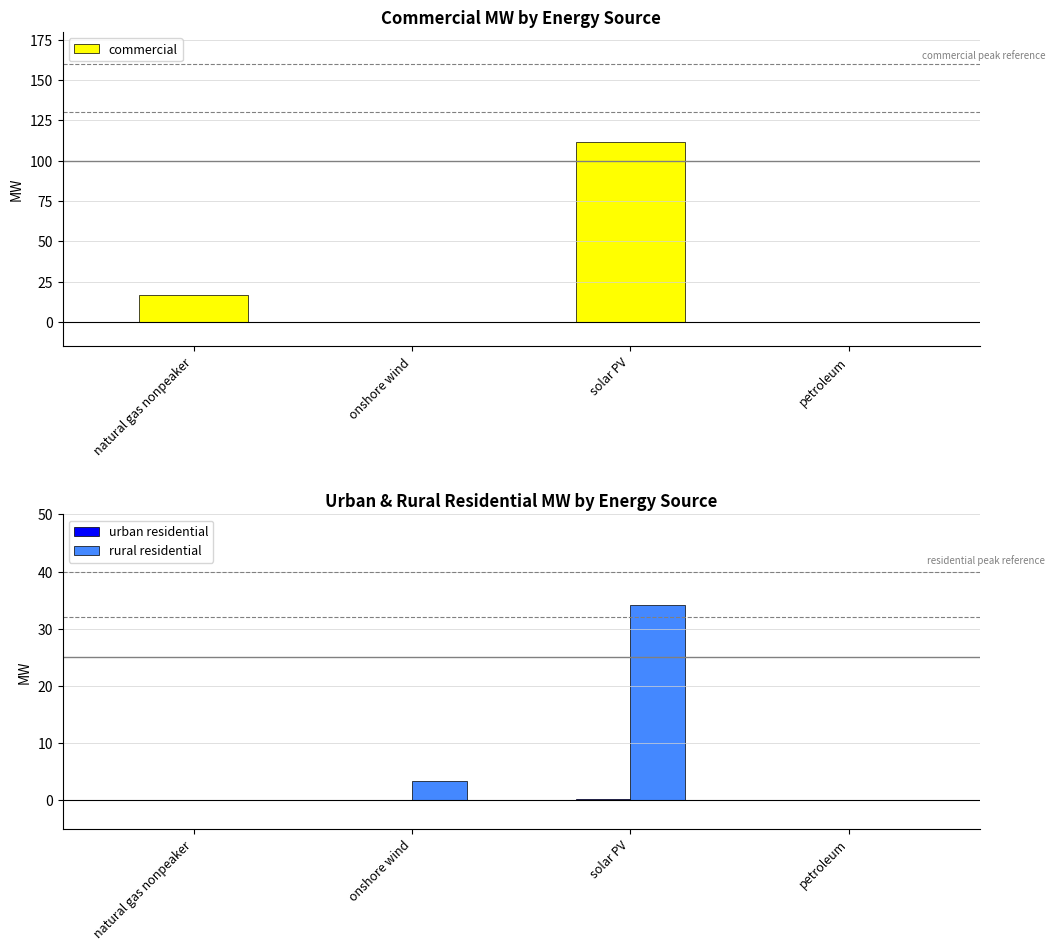

Reading right to left, what are all the values shown in this chart?

commercial: 0.1	111.4	0.0	17.0
urban residential: 0.0	0.1	0.0	0.0
rural residential: 0.0	34.1	3.4	0.0